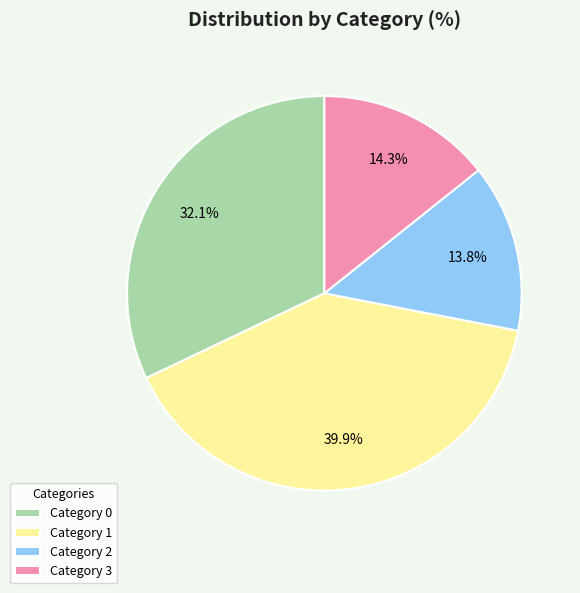

Approximately how many times larger is the value at Category 3 compared to Category 2?

1.0